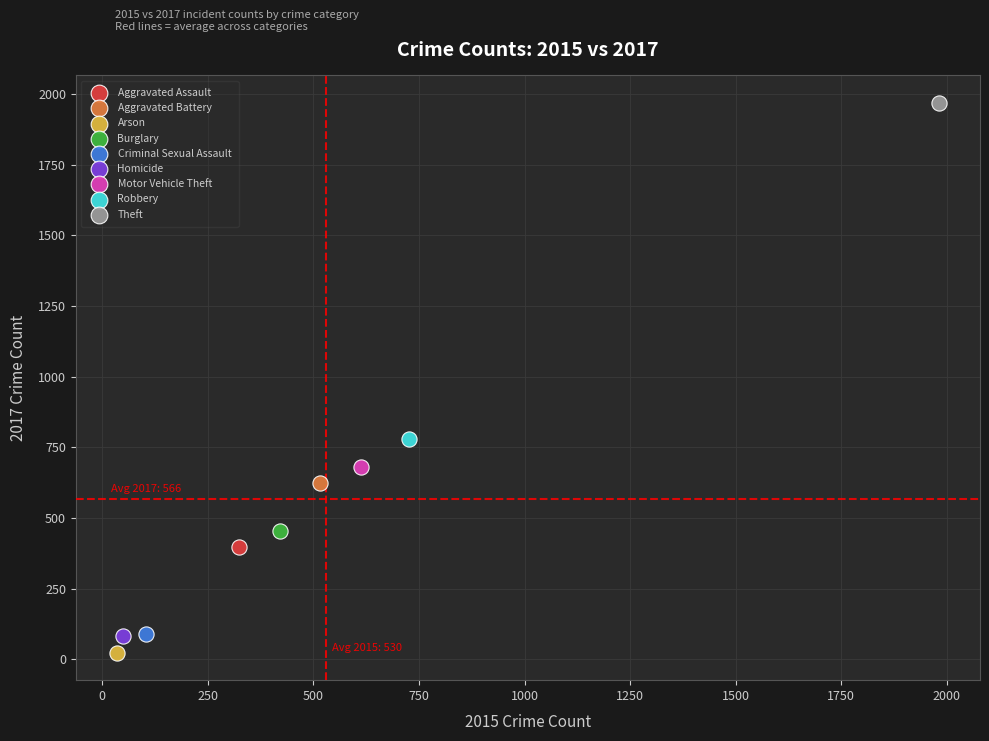

Which series reaches the maximum Y coordinate?

Theft